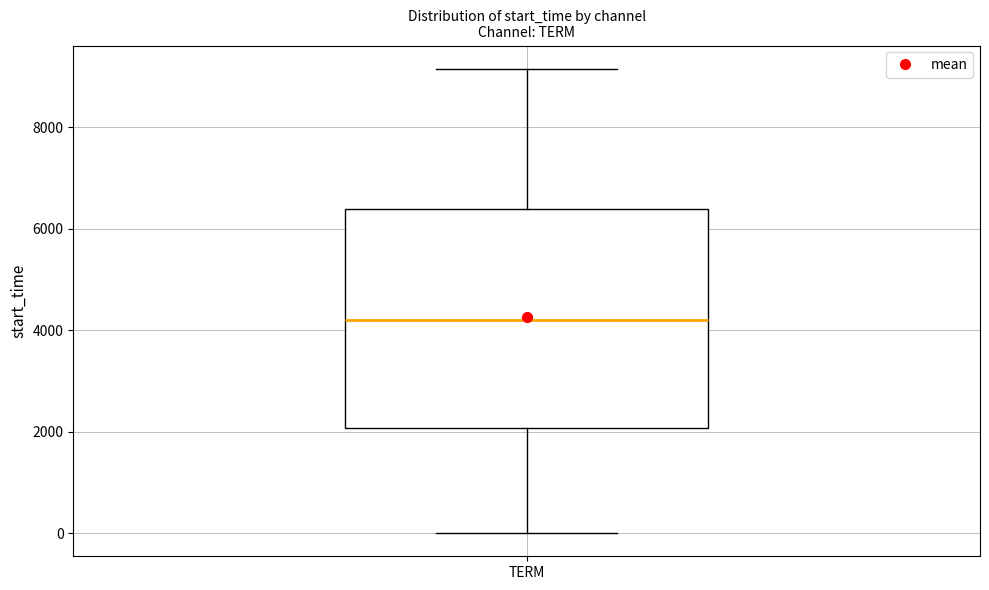

Transcribe this box plot: give where the median line is, the range the box spans, and where the two whiskers end, as read against the y-axis. The values are not printed on the chart, so give them approximately, as read against the axis.

median 4200, box 2000 to 6400, whiskers 0 to 9200